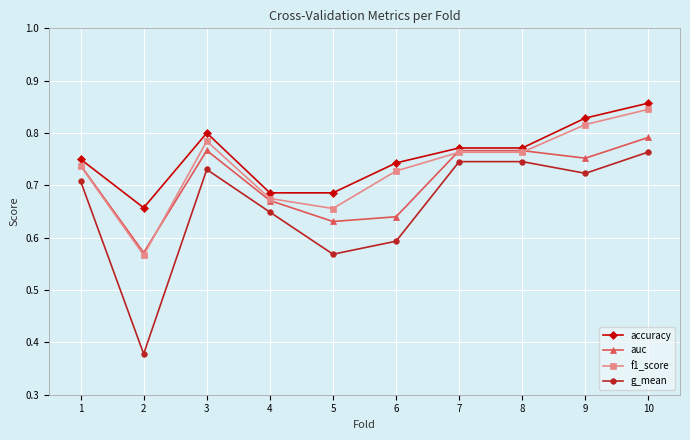

The value of f1_score at 1 is 0.3. True or false?

False